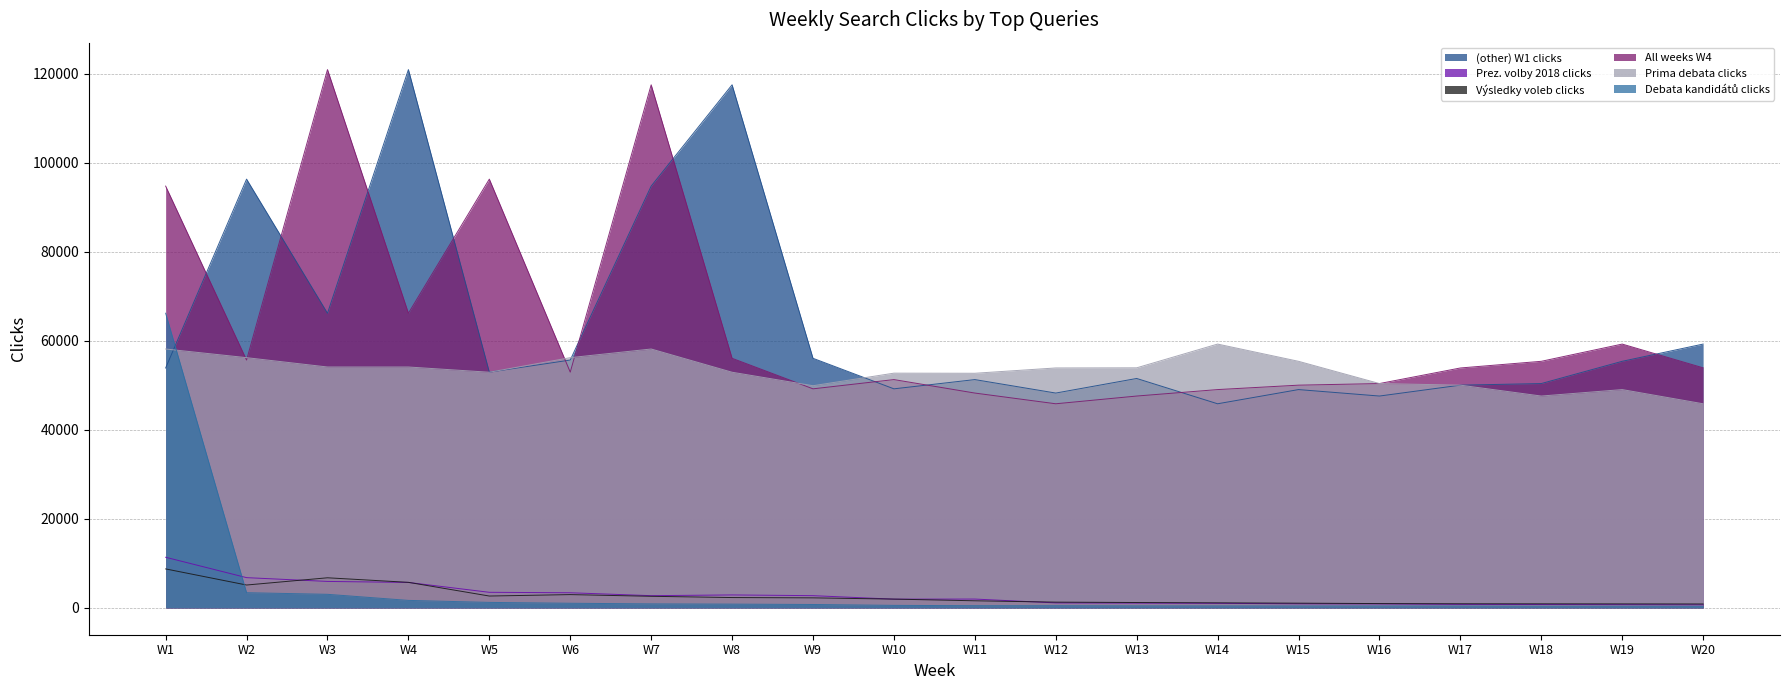

At how many categories does at least one series exceed 12351?

20